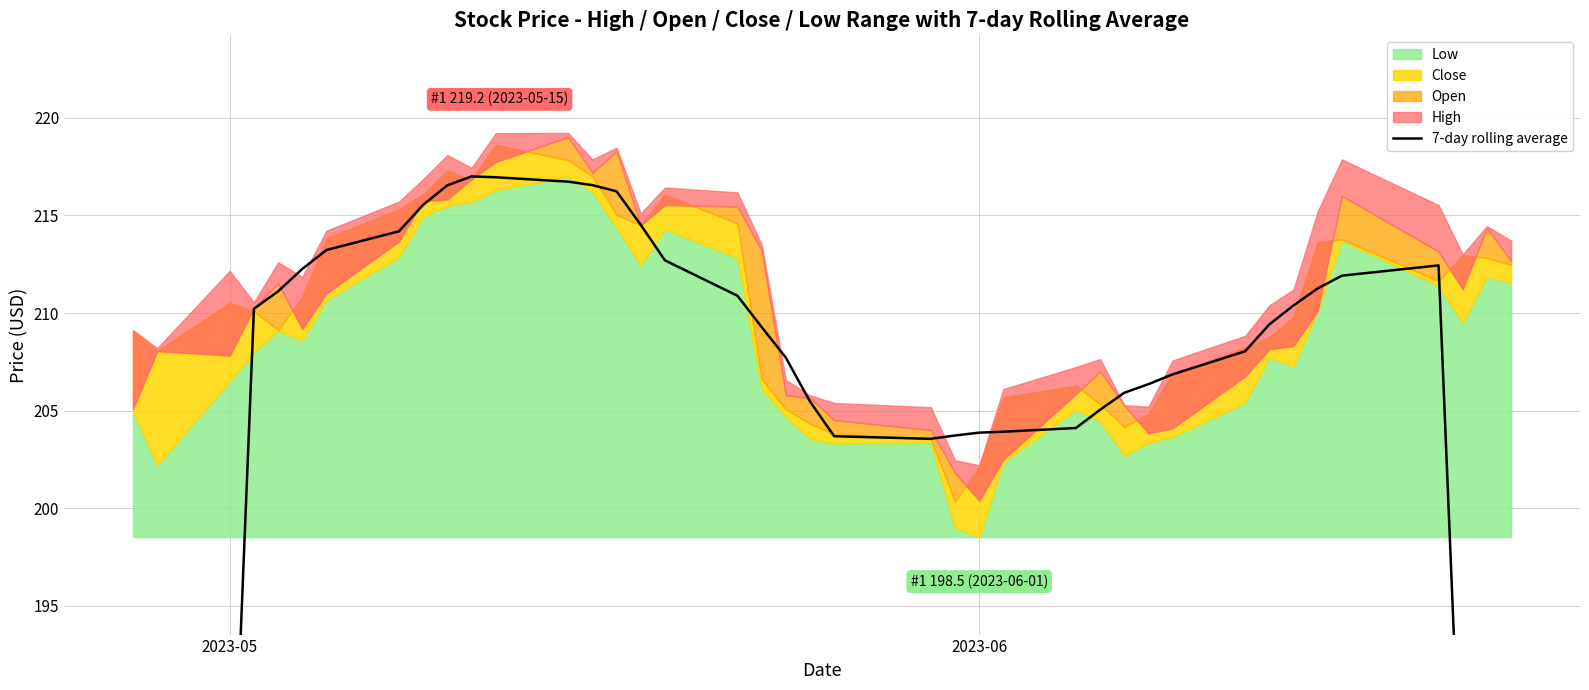

How many values are below 209?

19